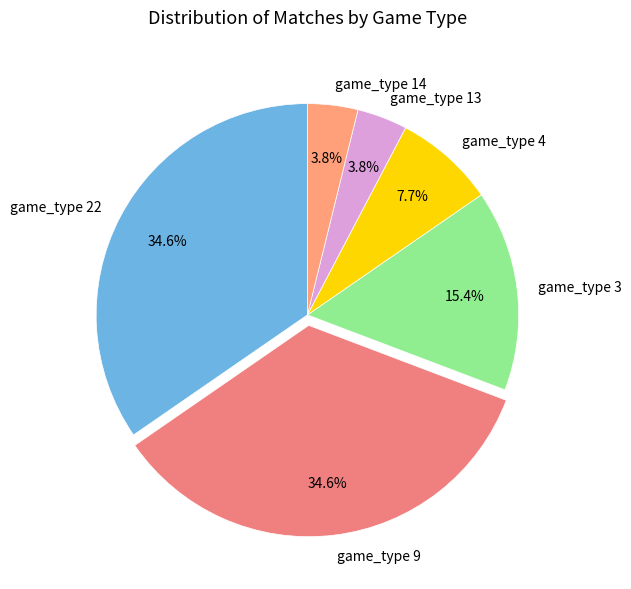

Approximately how many times larger is the value at game_type 9 compared to game_type 22?

1.0